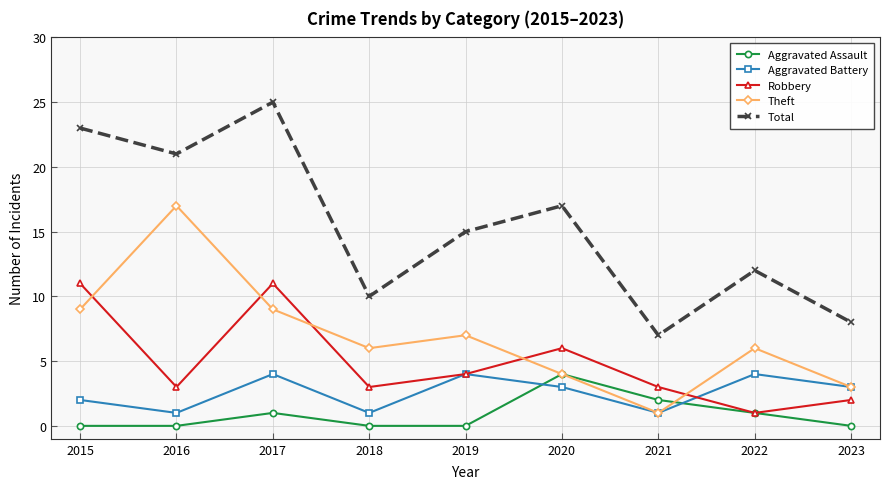

What is the difference between the Robbery values at 2016 and 2020?

3